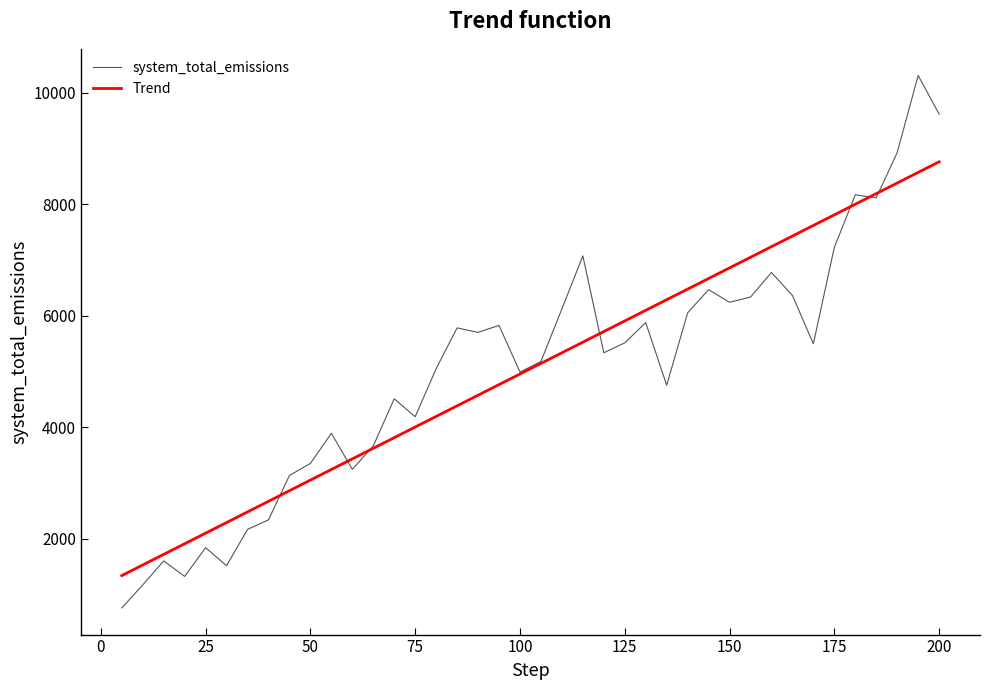

Which series ends up on top after the final intersection of system_total_emissions and Trend?

system_total_emissions